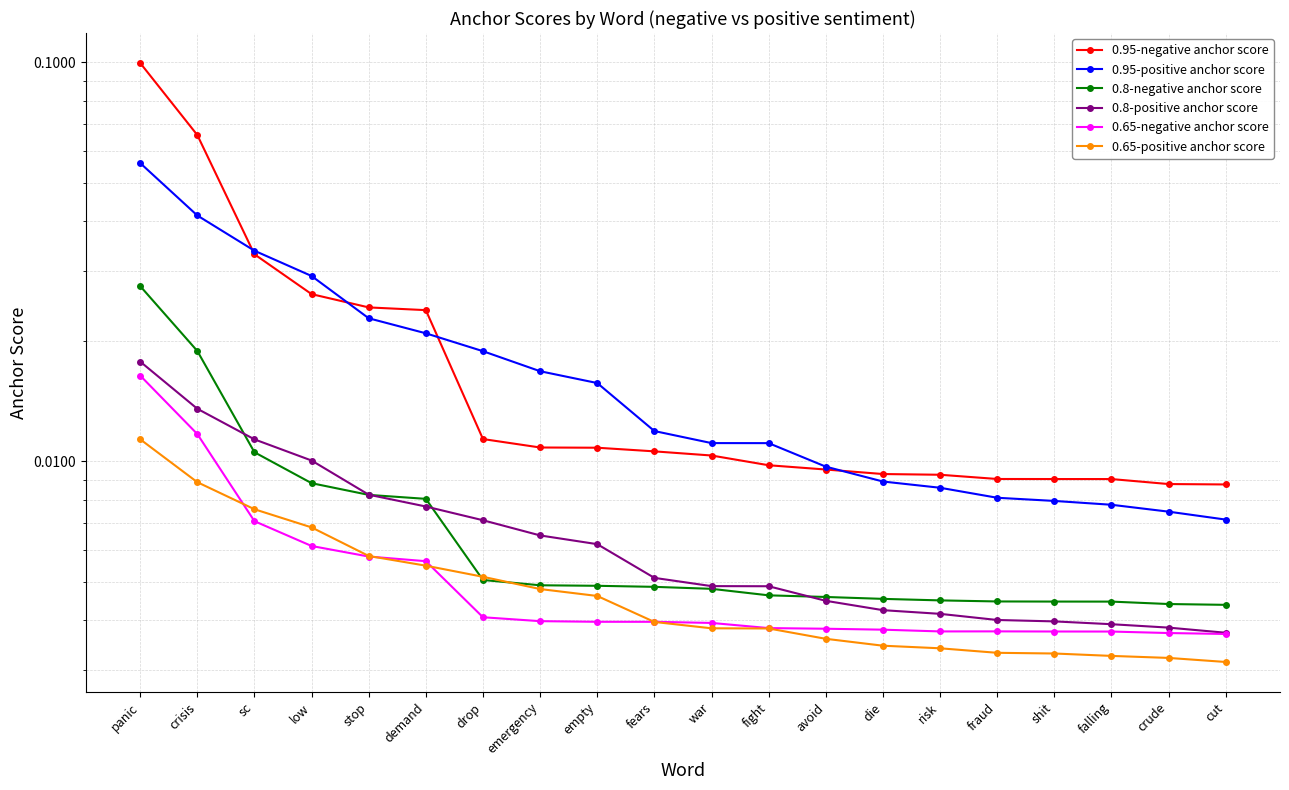

Reading left to right, transcribe all the data shown in this chart.

0.95-negative anchor score: panic=0.1	crisis=0.1	sc=0.0	low=0.0	stop=0.0	demand=0.0	drop=0.0	emergency=0.0	empty=0.0	fears=0.0	war=0.0	fight=0.0	avoid=0.0	die=0.0	risk=0.0	fraud=0.0	shit=0.0	falling=0.0	crude=0.0	cut=0.0
0.95-positive anchor score: panic=0.1	crisis=0.0	sc=0.0	low=0.0	stop=0.0	demand=0.0	drop=0.0	emergency=0.0	empty=0.0	fears=0.0	war=0.0	fight=0.0	avoid=0.0	die=0.0	risk=0.0	fraud=0.0	shit=0.0	falling=0.0	crude=0.0	cut=0.0
0.8-negative anchor score: panic=0.0	crisis=0.0	sc=0.0	low=0.0	stop=0.0	demand=0.0	drop=0.0	emergency=0.0	empty=0.0	fears=0.0	war=0.0	fight=0.0	avoid=0.0	die=0.0	risk=0.0	fraud=0.0	shit=0.0	falling=0.0	crude=0.0	cut=0.0
0.8-positive anchor score: panic=0.0	crisis=0.0	sc=0.0	low=0.0	stop=0.0	demand=0.0	drop=0.0	emergency=0.0	empty=0.0	fears=0.0	war=0.0	fight=0.0	avoid=0.0	die=0.0	risk=0.0	fraud=0.0	shit=0.0	falling=0.0	crude=0.0	cut=0.0
0.65-negative anchor score: panic=0.0	crisis=0.0	sc=0.0	low=0.0	stop=0.0	demand=0.0	drop=0.0	emergency=0.0	empty=0.0	fears=0.0	war=0.0	fight=0.0	avoid=0.0	die=0.0	risk=0.0	fraud=0.0	shit=0.0	falling=0.0	crude=0.0	cut=0.0
0.65-positive anchor score: panic=0.0	crisis=0.0	sc=0.0	low=0.0	stop=0.0	demand=0.0	drop=0.0	emergency=0.0	empty=0.0	fears=0.0	war=0.0	fight=0.0	avoid=0.0	die=0.0	risk=0.0	fraud=0.0	shit=0.0	falling=0.0	crude=0.0	cut=0.0